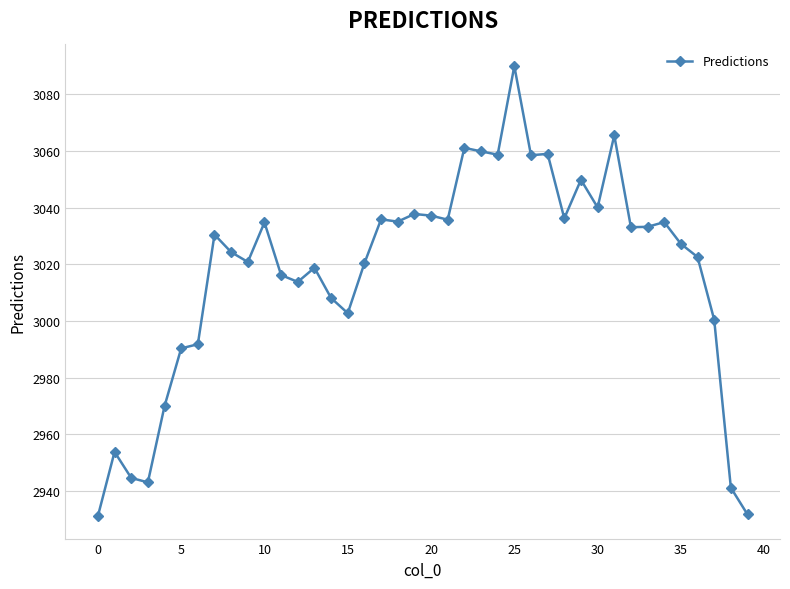

What is the value of the 6th point from the left?

2990.4